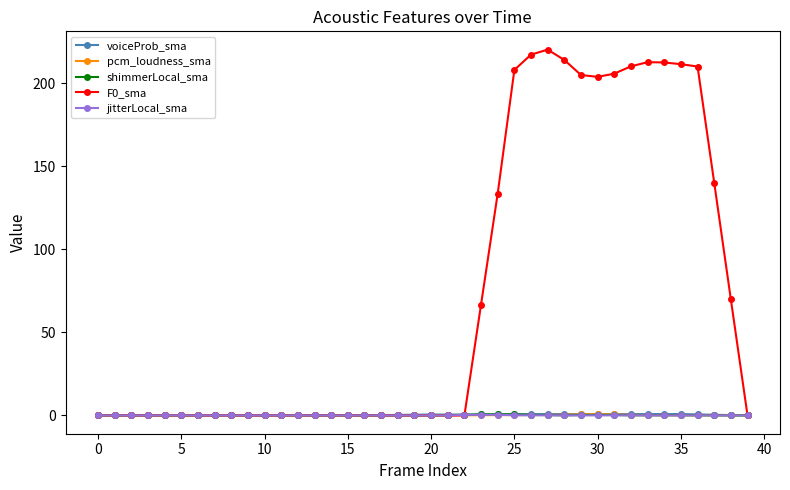

What is the greatest value displayed?

220.3